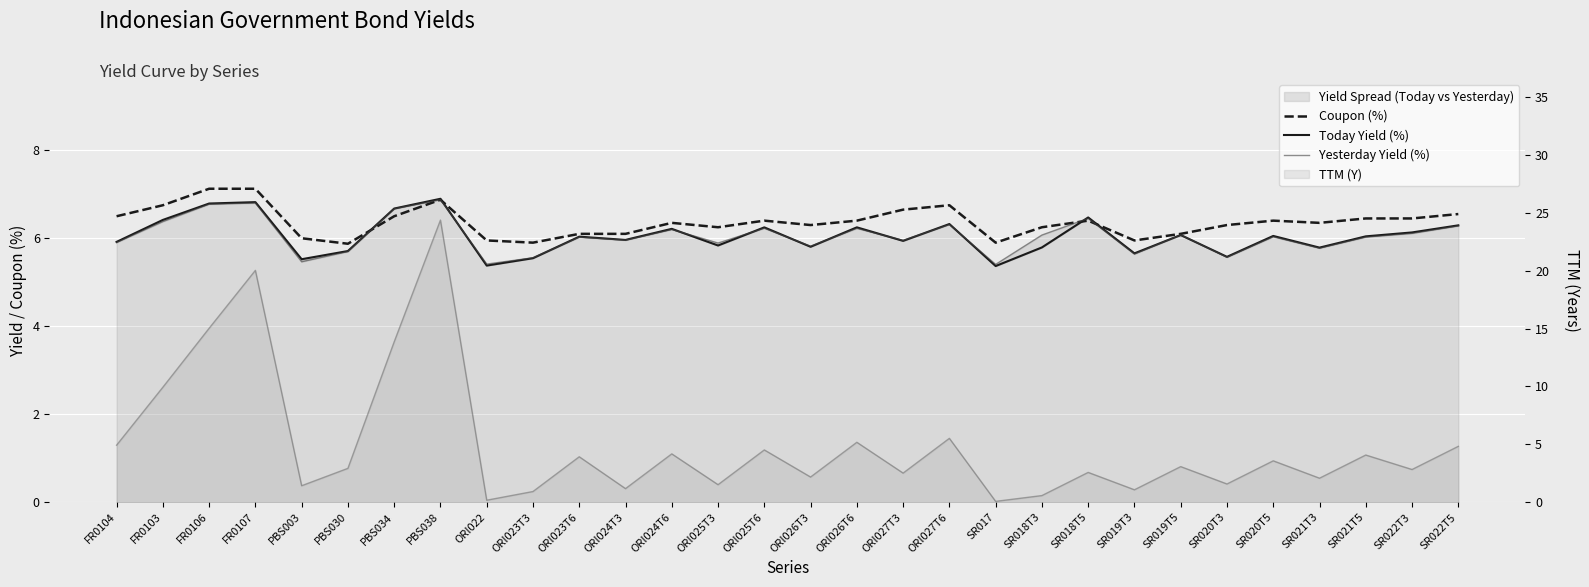

What is the spread (max minus min) of values at SR019T5?

3.0